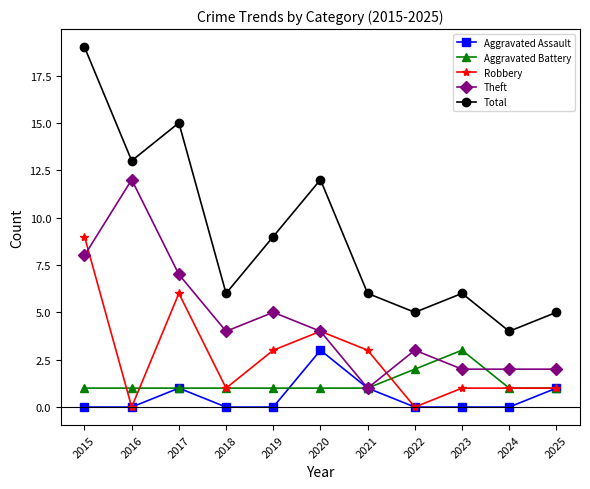

Which series has the largest range (max minus min)?

Total